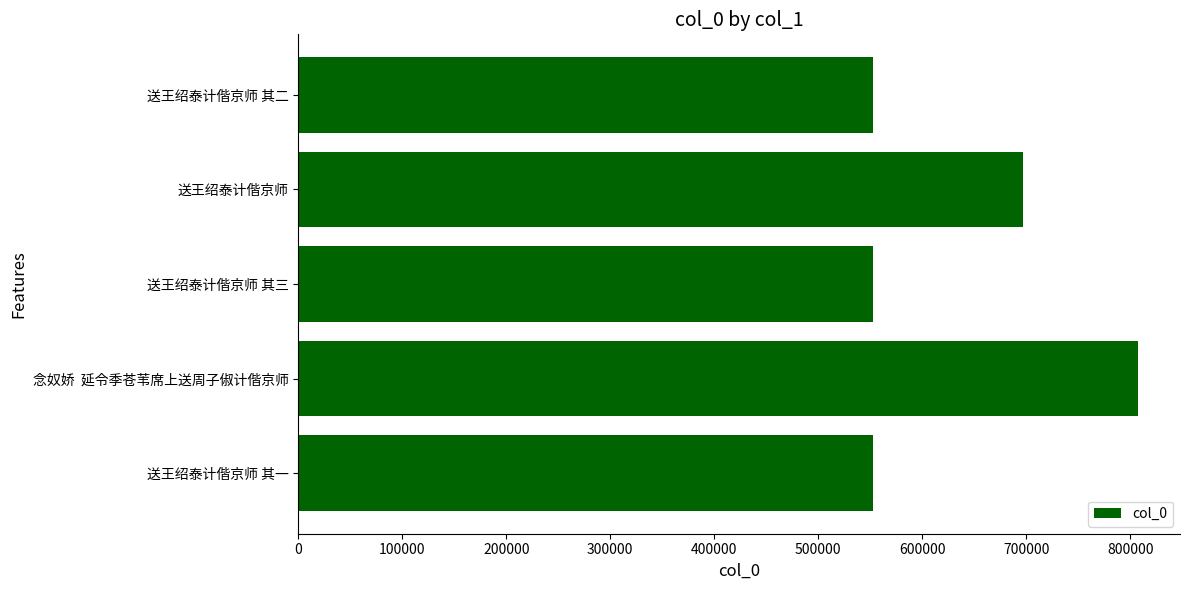

What is the ratio of the value at 念奴娇  延令季苍苇席上送周子俶计偕京师 to the value at 送王绍泰计偕京师?

1.2